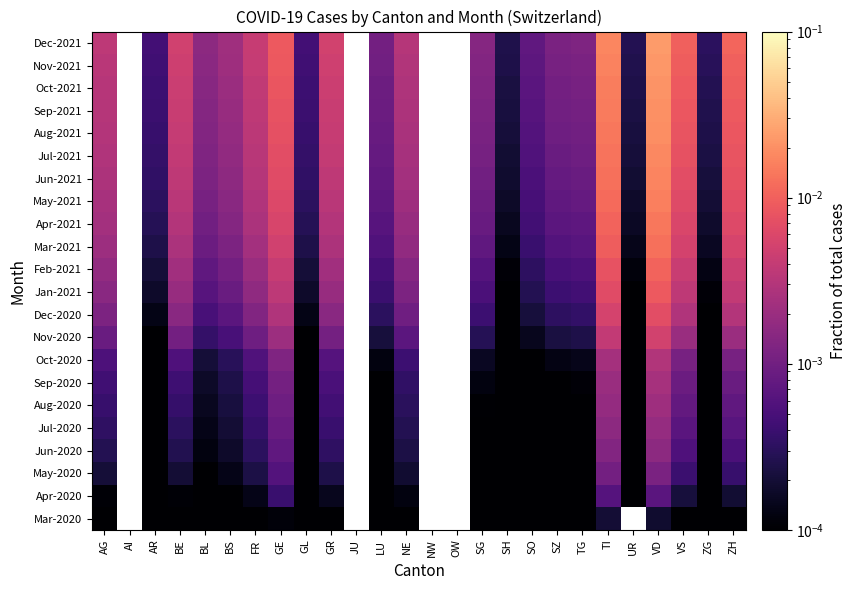

Which category has the lowest value across all series?

AI